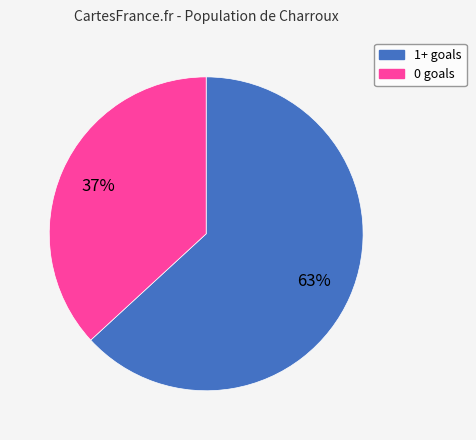

Is there any slice that represents more than half of the pie?

Yes